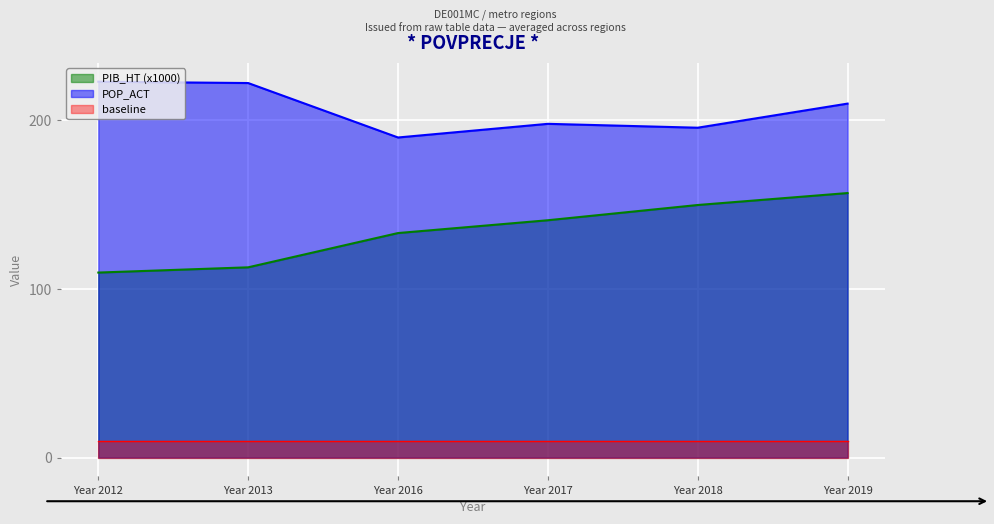

What is the sum of all POP_ACT values?

1238.8